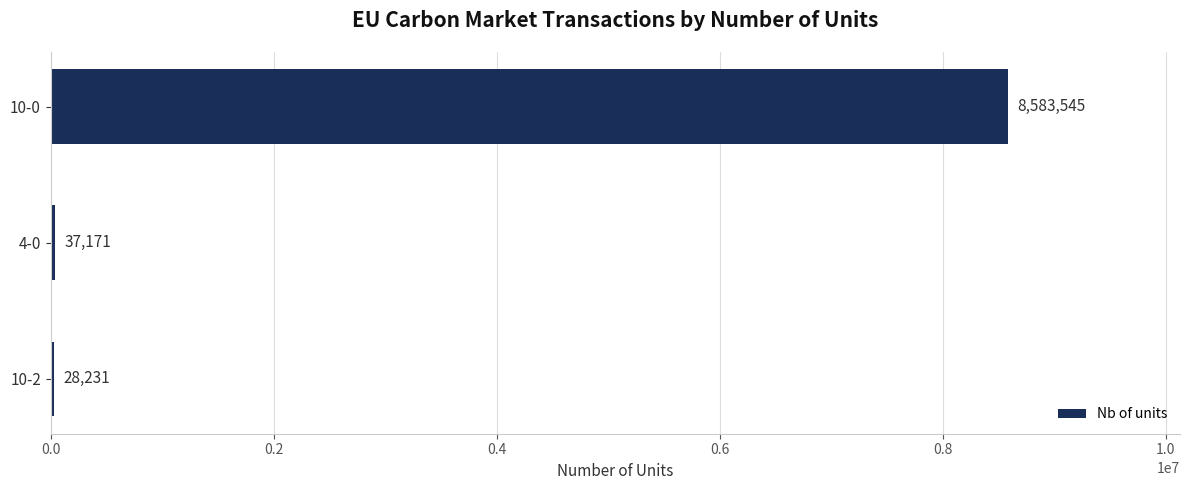

What is the average value?

2882982